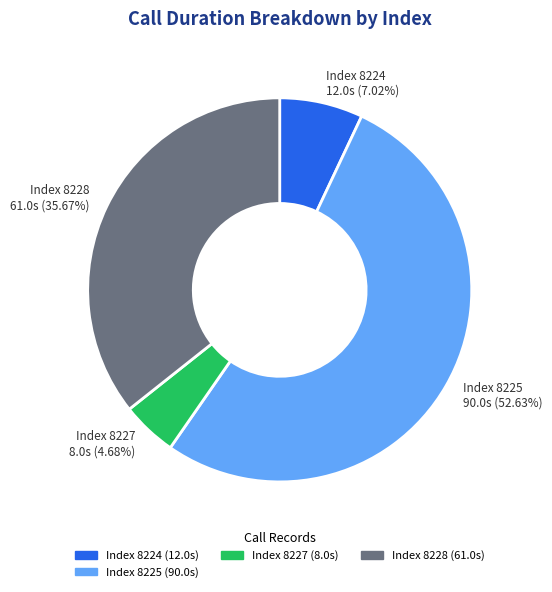

To the nearest percent, what is the average slice percentage?

25%